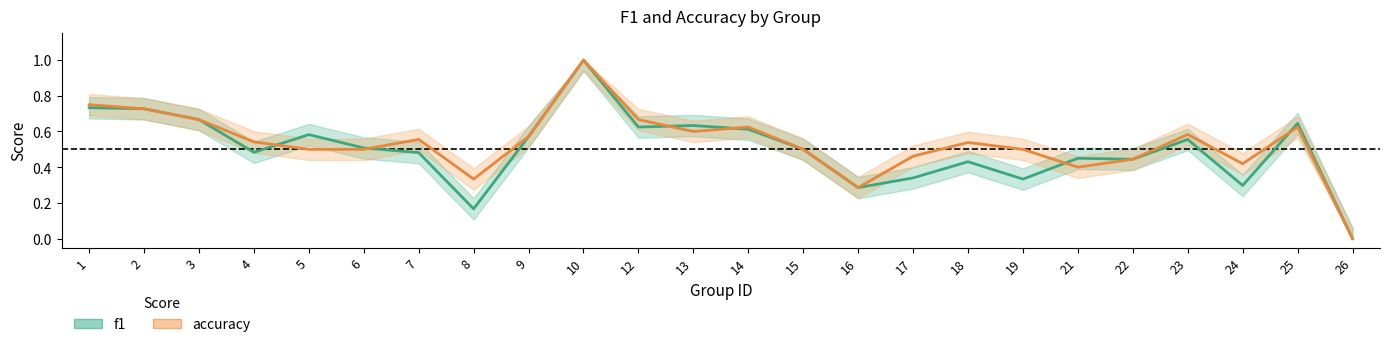

What is the difference between the f1 values at 10 and 4?

0.5